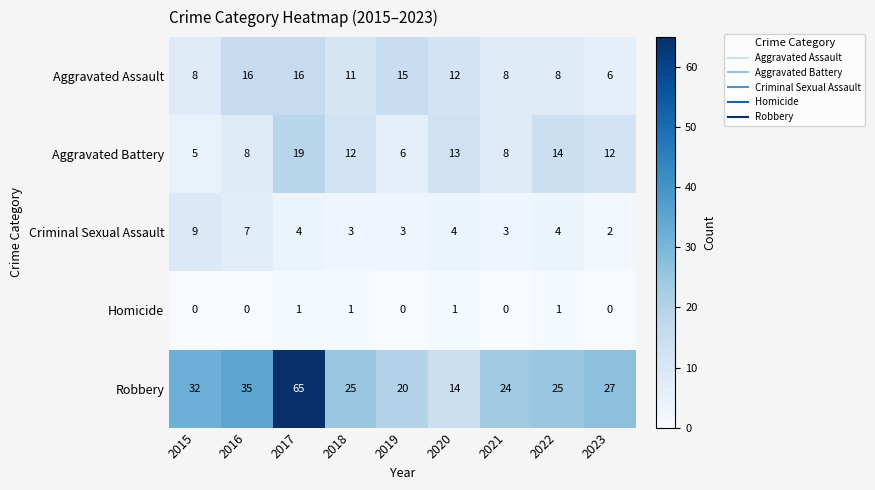

Between 2015 and 2020, which series saw the biggest shift?

Robbery